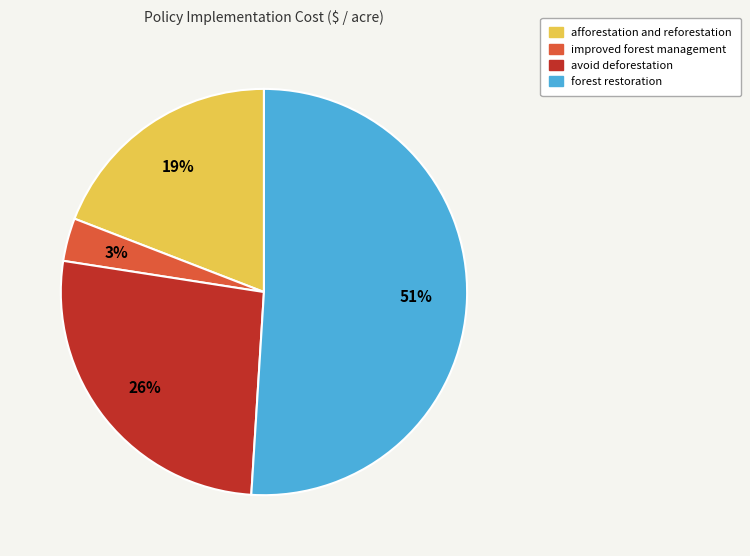

Do avoid deforestation and afforestation and reforestation together represent more than half of the pie?

No